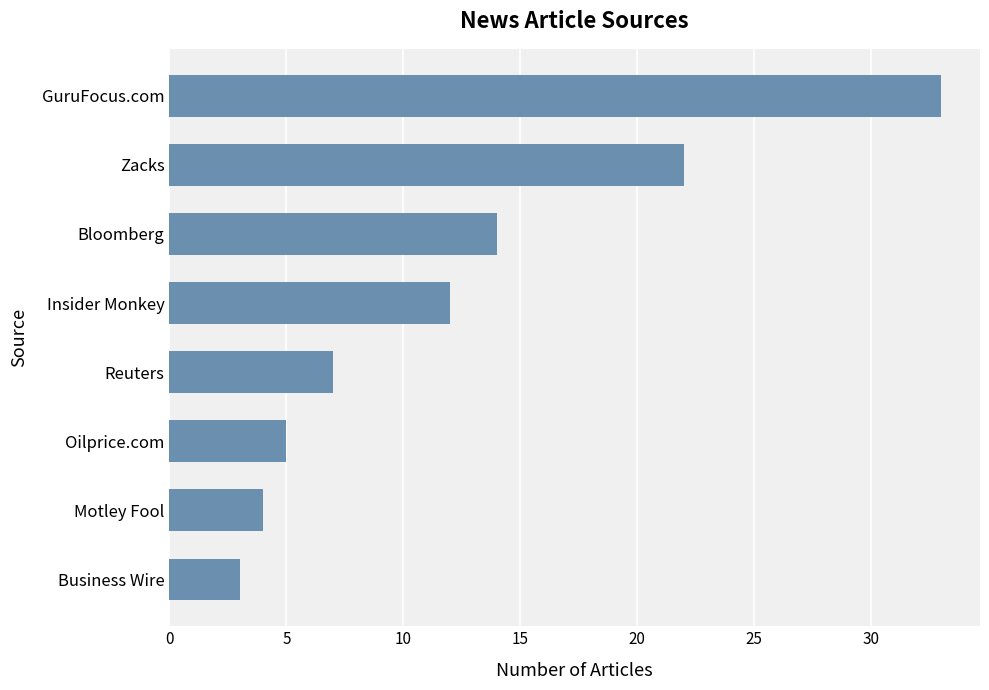

What is the sum of the values at Motley Fool and GuruFocus.com?

37